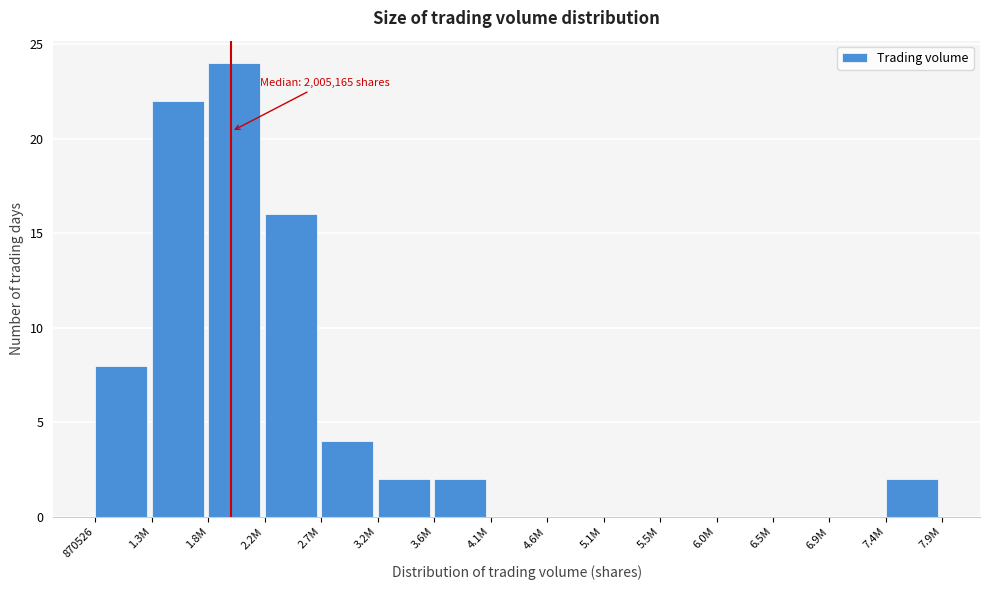

Reading left to right, transcribe all the data shown in this chart.

870526=8	1.3M=22	1.8M=24	2.2M=16	2.7M=4	3.2M=2	3.6M=2	4.1M=0	4.6M=0	5.1M=0	5.5M=0	6.0M=0	6.5M=0	6.9M=0	7.4M=2